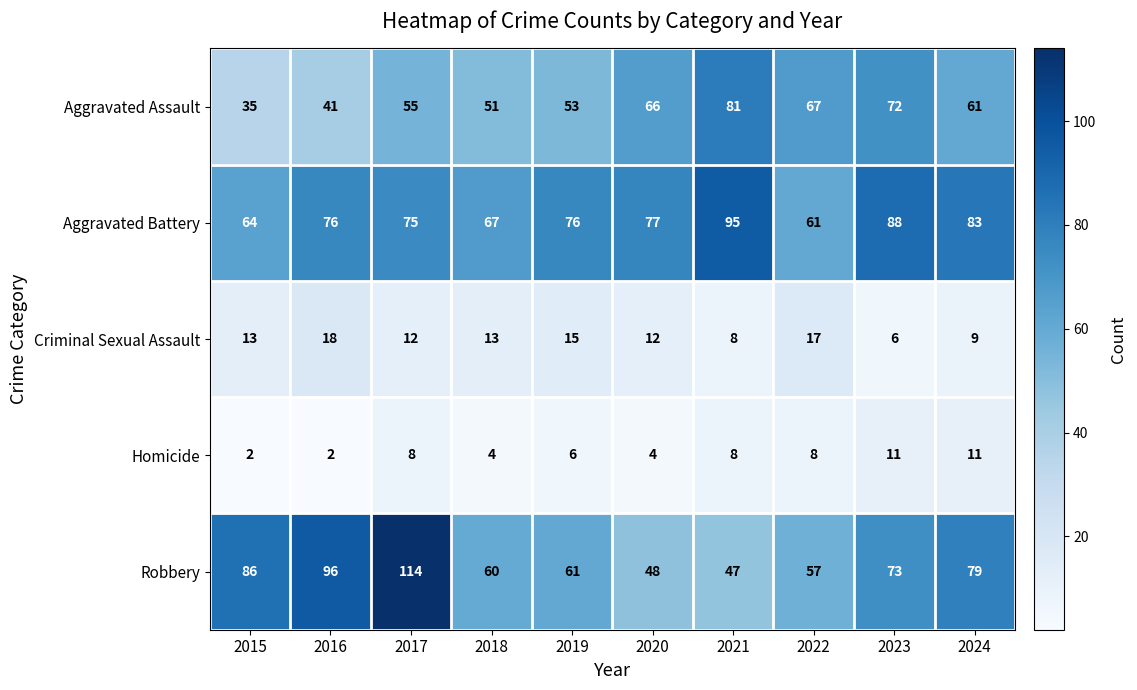

What is the difference between the second highest and minimum values in the Criminal Sexual Assault series?

11